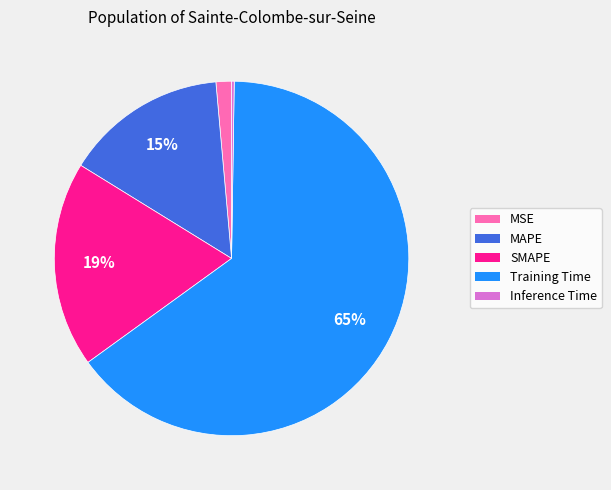

To the nearest percent, what is the difference between the largest and smallest slice percentages?

65%